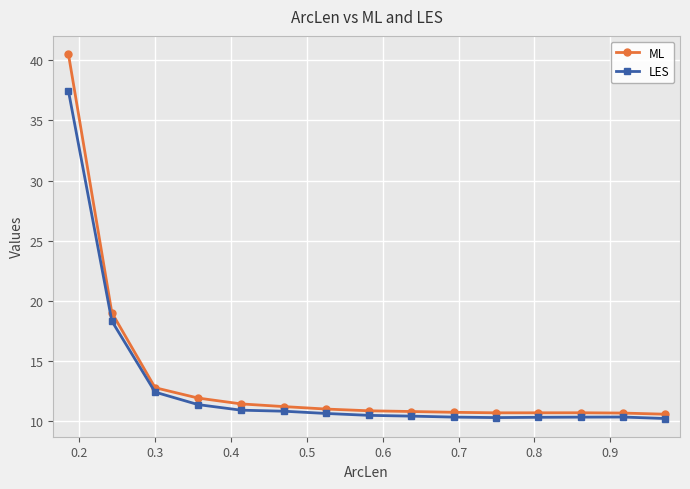

Which series has the largest range (max minus min)?

ML